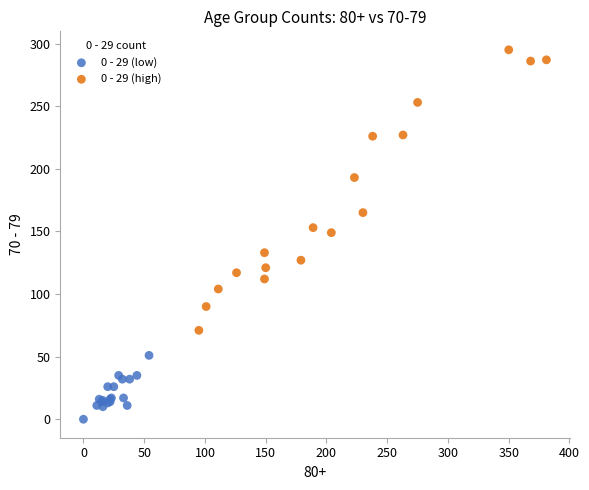

Which series has the widest spread of Y values?

0 - 29 (high)